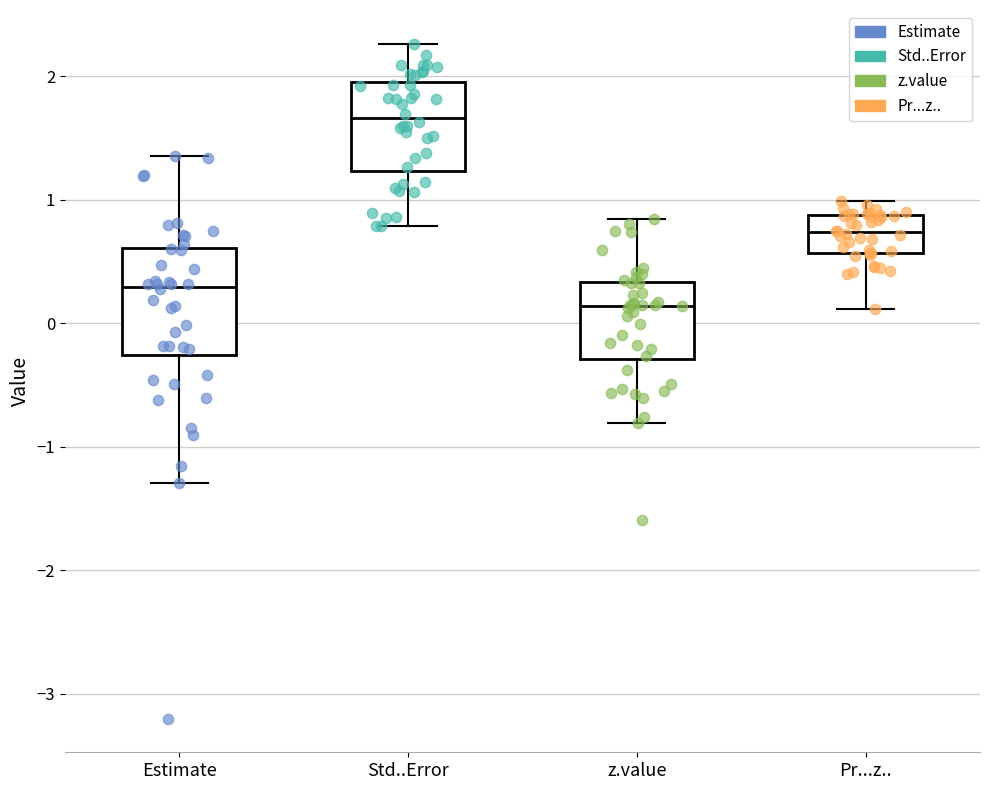

Which box is the tallest, from its lower edge to its upper edge?

Estimate